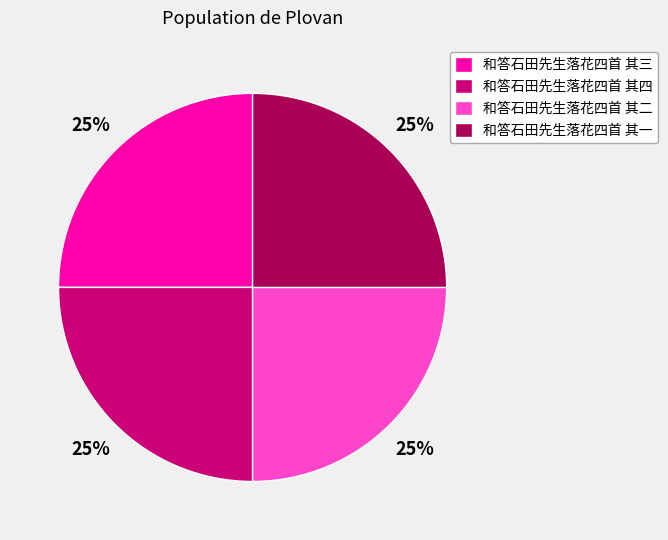

Approximately how many times larger is the value at 和答石田先生落花四首 其二 compared to 和答石田先生落花四首 其三?

1.0